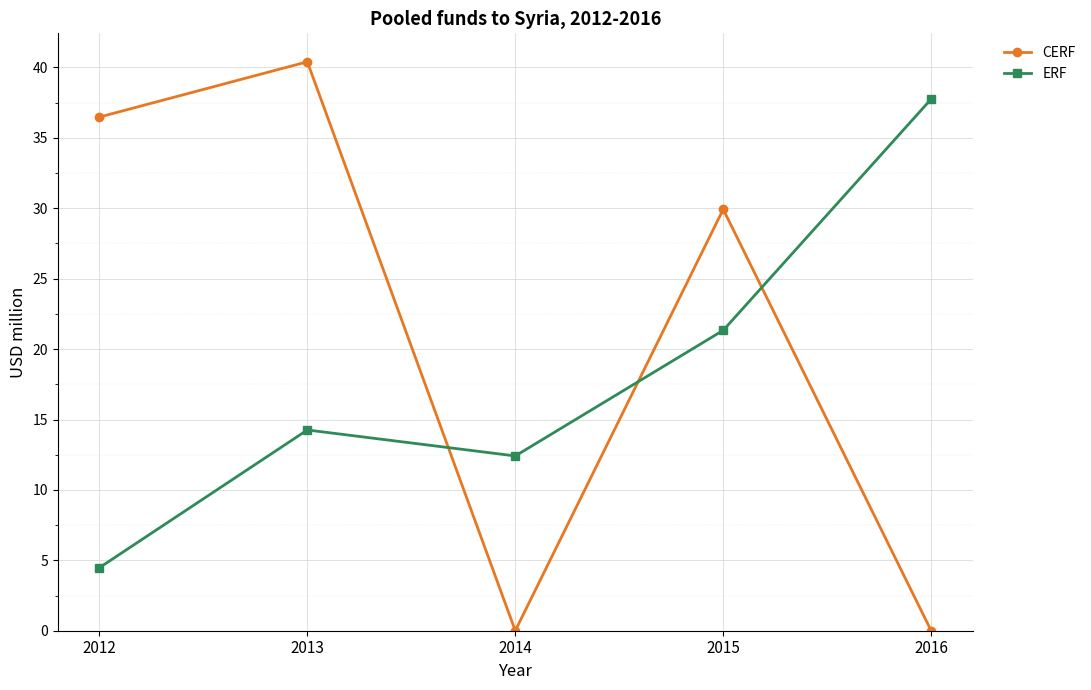

List the series in order of their overall mean, highest first.

CERF, ERF